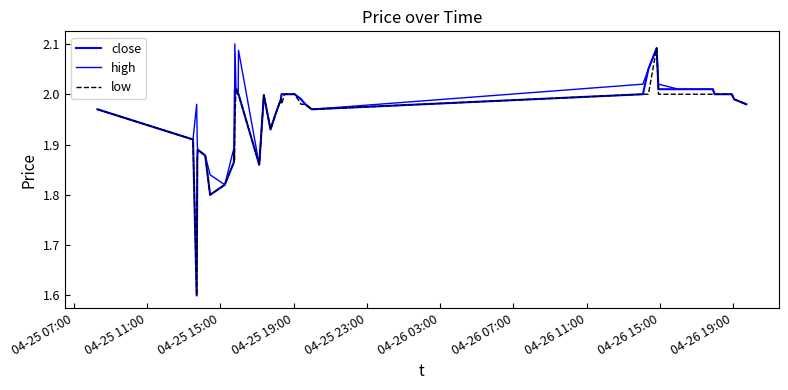

How many lines are shown in the chart?

3